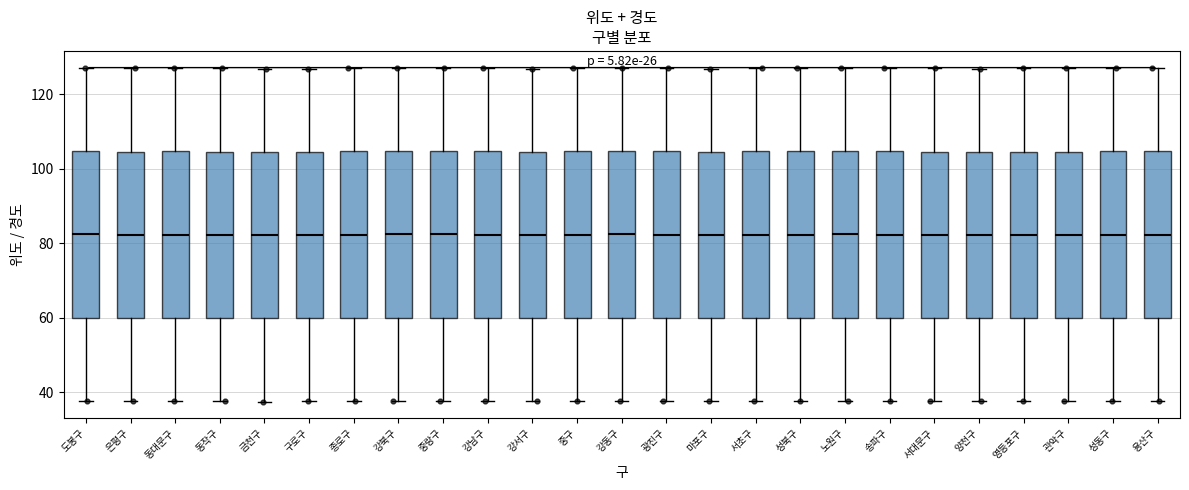

Reading left to right, transcribe this box plot: for each box, give where its median line is, the range the box spans, and where its two whiskers end, as read against the y-axis. The values are not printed on the chart, so give them approximately, as read against the axis.

도봉구: median 82, box 60 to 104, whiskers 38 to 128
은평구: median 82, box 60 to 104, whiskers 38 to 126
동대문구: median 82, box 60 to 104, whiskers 38 to 128
동작구: median 82, box 60 to 104, whiskers 38 to 126
금천구: median 82, box 60 to 104, whiskers 38 to 126
구로구: median 82, box 60 to 104, whiskers 38 to 126
종로구: median 82, box 60 to 104, whiskers 38 to 126
강북구: median 82, box 60 to 104, whiskers 38 to 128
중랑구: median 82, box 60 to 104, whiskers 38 to 128
강남구: median 82, box 60 to 104, whiskers 38 to 128
강서구: median 82, box 60 to 104, whiskers 38 to 126
중구: median 82, box 60 to 104, whiskers 38 to 126
강동구: median 82, box 60 to 104, whiskers 38 to 128
광진구: median 82, box 60 to 104, whiskers 38 to 128
마포구: median 82, box 60 to 104, whiskers 38 to 126
서초구: median 82, box 60 to 104, whiskers 38 to 128
성북구: median 82, box 60 to 104, whiskers 38 to 128
노원구: median 82, box 60 to 104, whiskers 38 to 128
송파구: median 82, box 60 to 104, whiskers 38 to 128
서대문구: median 82, box 60 to 104, whiskers 38 to 126
양천구: median 82, box 60 to 104, whiskers 38 to 126
영등포구: median 82, box 60 to 104, whiskers 38 to 126
관악구: median 82, box 60 to 104, whiskers 38 to 126
성동구: median 82, box 60 to 104, whiskers 38 to 128
용산구: median 82, box 60 to 104, whiskers 38 to 126